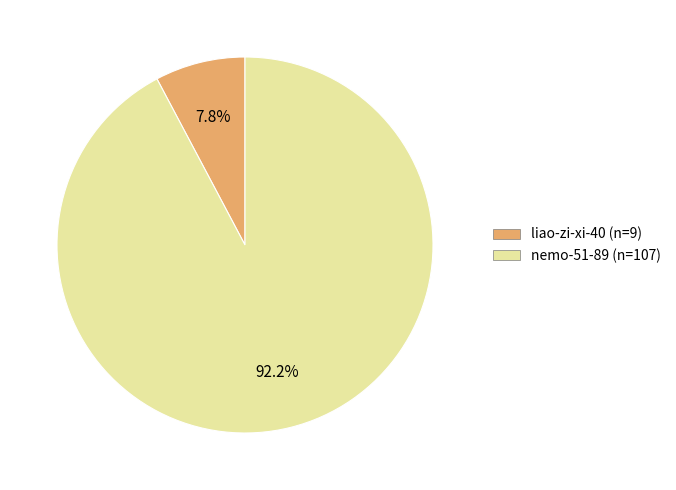

Which category accounts for the majority?

nemo-51-89